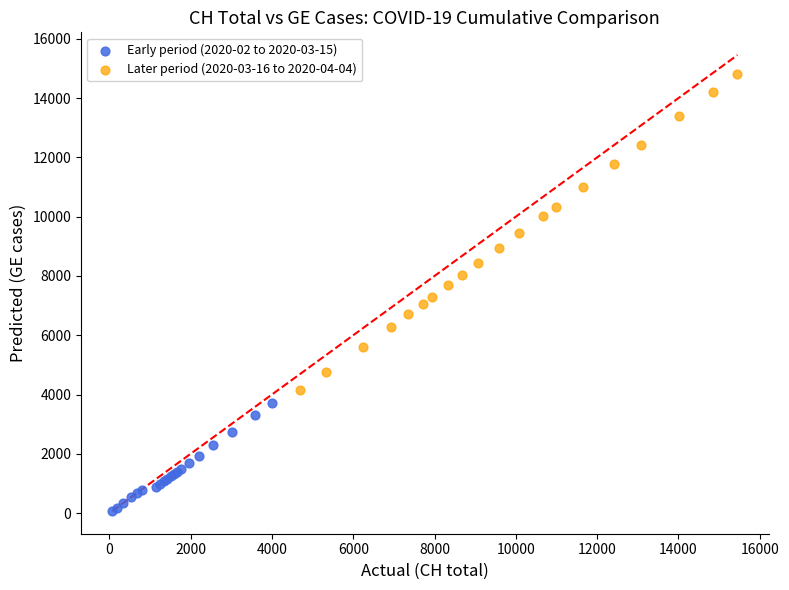

Which series reaches the minimum Y coordinate?

Early period (2020-02 to 2020-03-15)